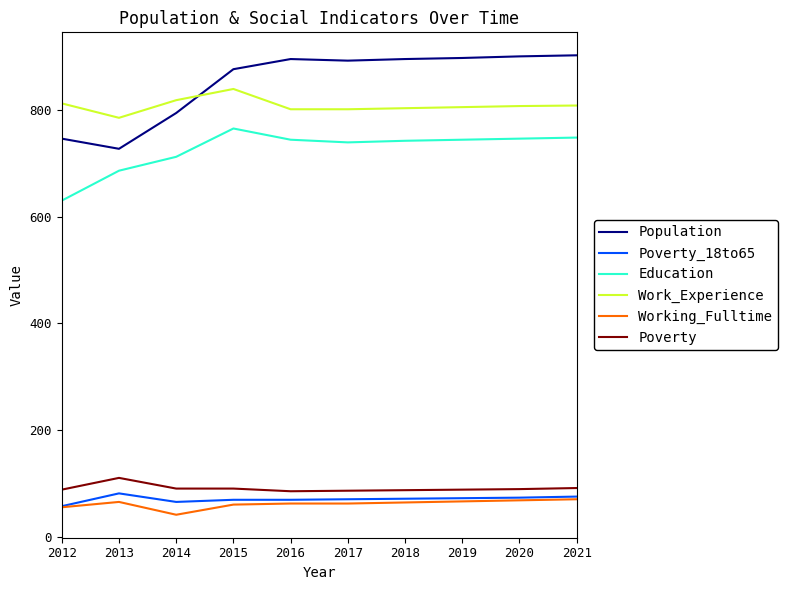

How many categories are shown in the chart?

10